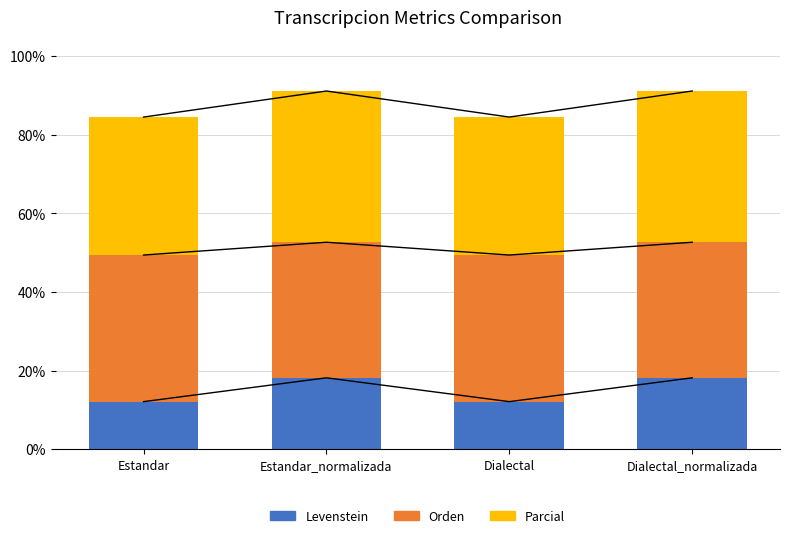

Where does the Orden series first go above 37?

Estandar